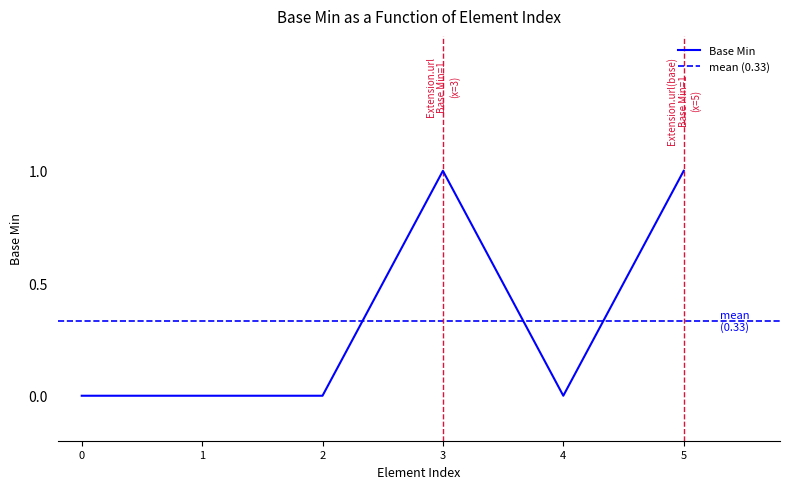

True or false: Base Min has a value of 0 at 5.

False